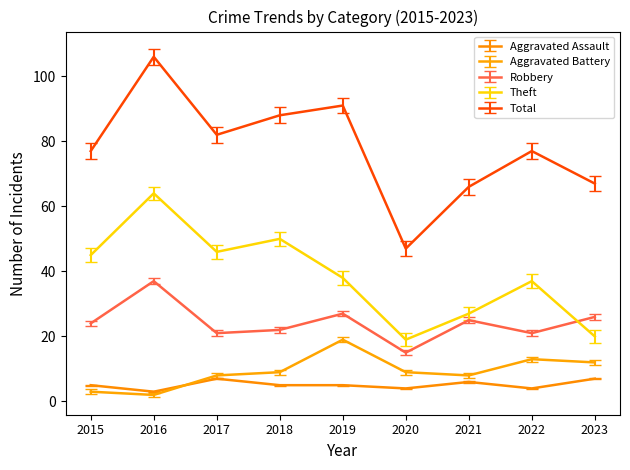

Read the Robbery value at 2018.

22